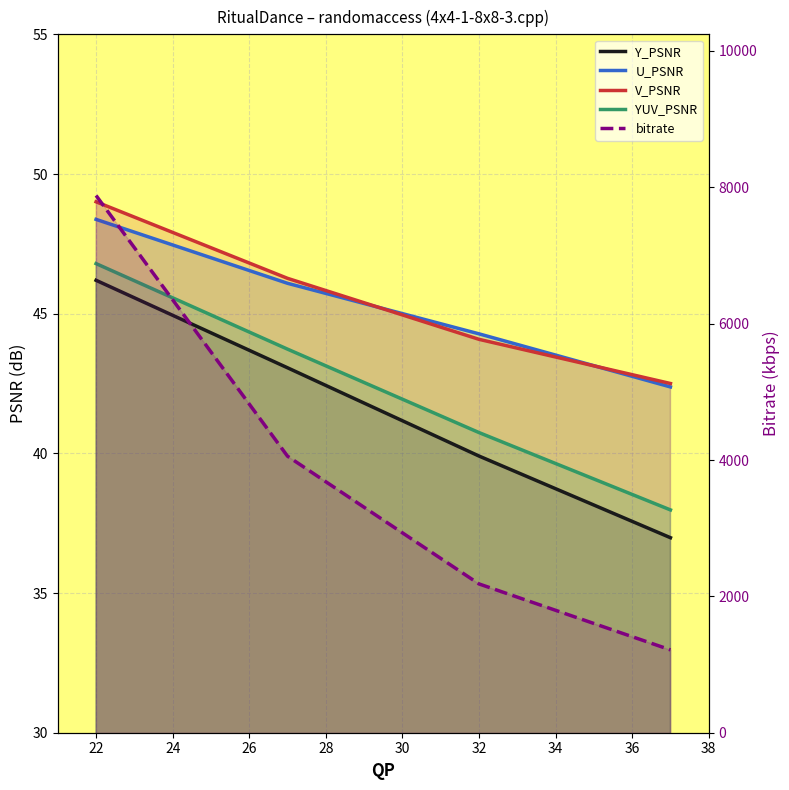

How many values in the YUV_PSNR series exceed 43?

2